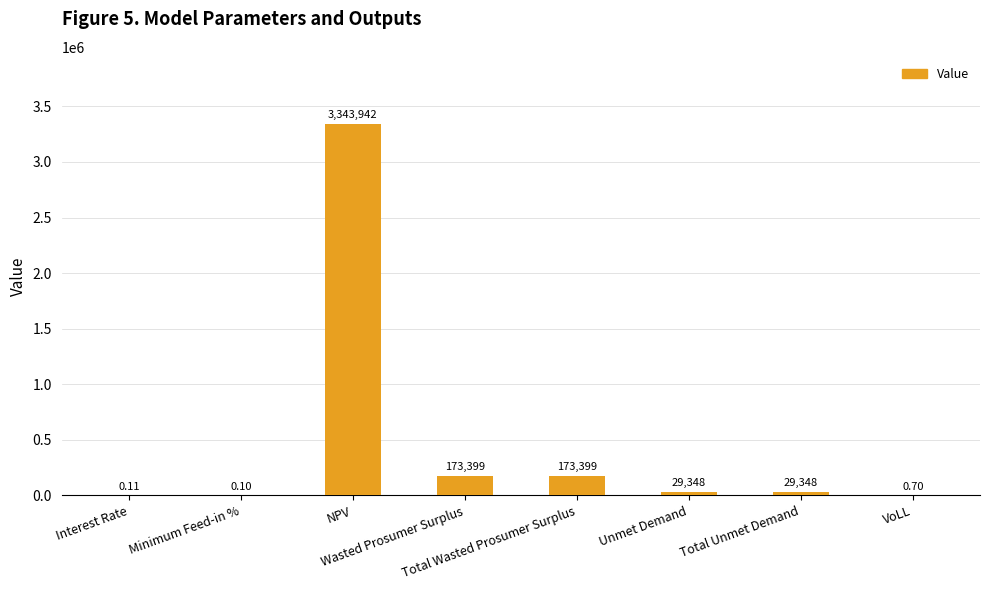

What is the label of the 4th bar from the left?

Wasted Prosumer Surplus